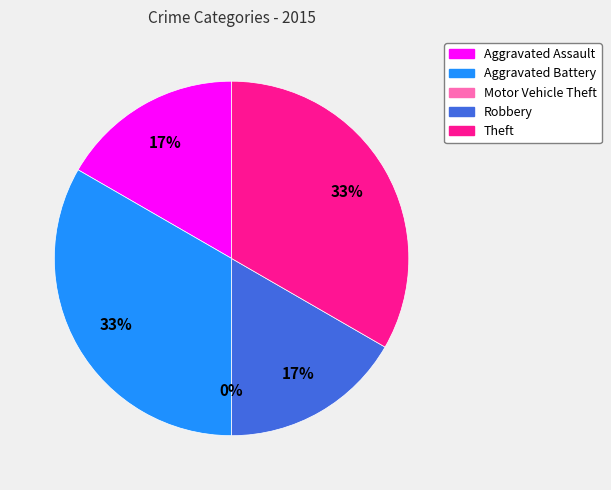

True or false: Aggravated Battery accounts for 33% of the total.

True